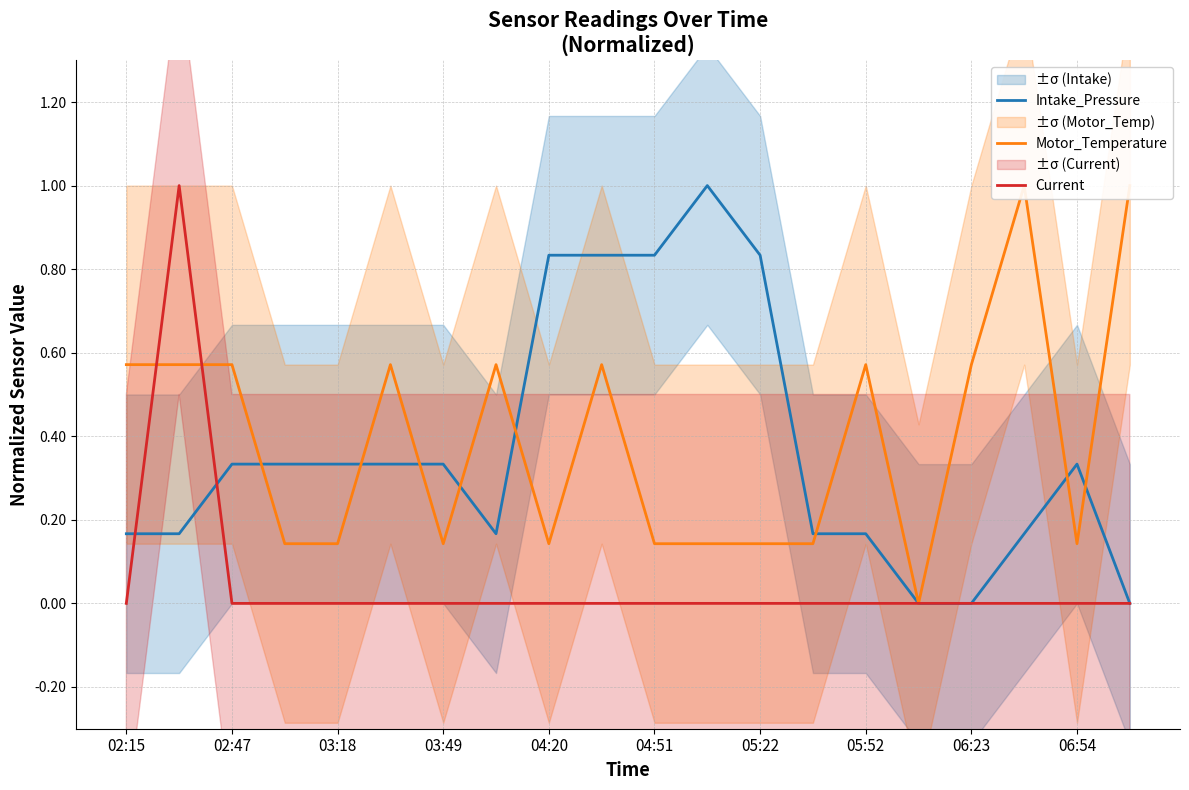

Count the number of categories in the chart.

20